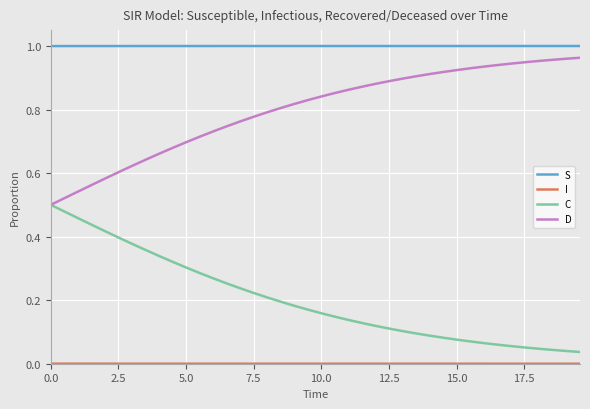

True or false: S and C intersect in this chart.

False